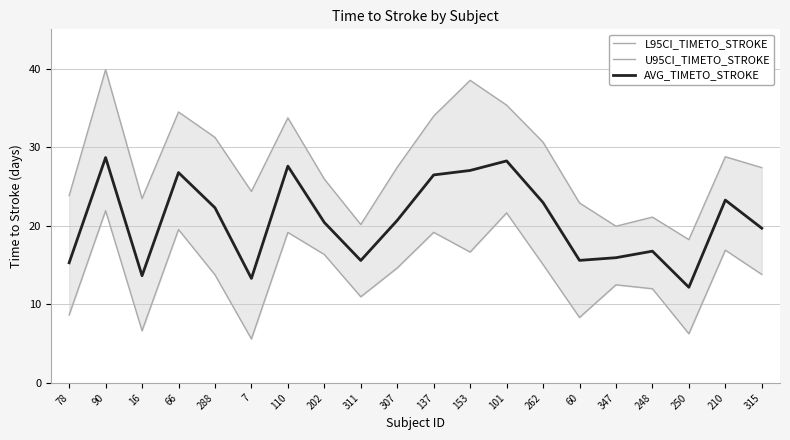

How many lines are shown in the chart?

3